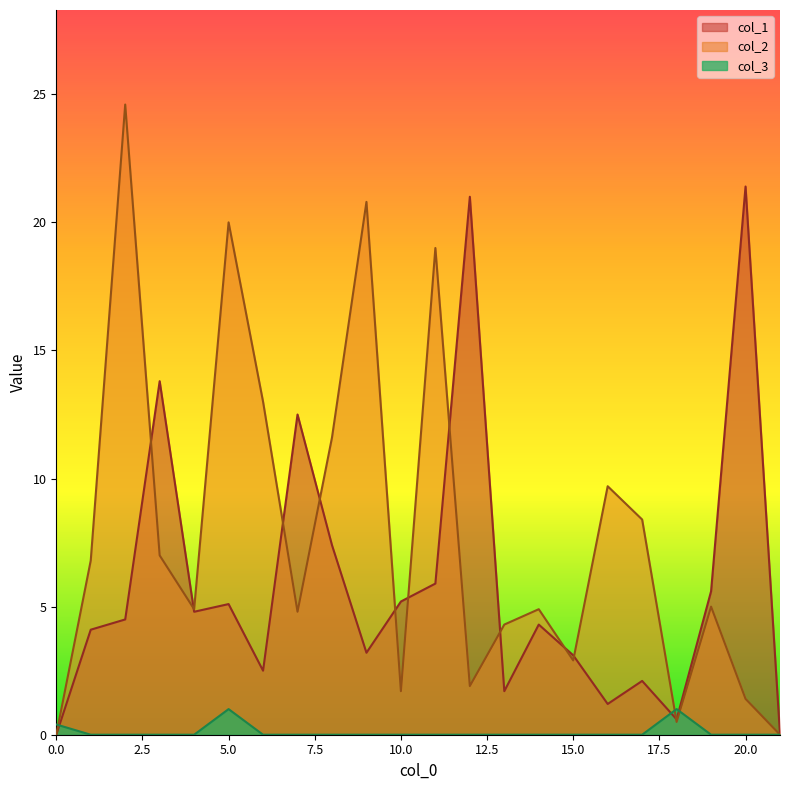

Reading right to left, extract all data points from this chart.

col_1: 21=0.0	20=21.4	19=5.6	18=0.6	17=2.1	16=1.2	15=3.1	14=4.3	13=1.7	12=21.0	11=5.9	10=5.2	9=3.2	8=7.4	7=12.5	6=2.5	5=5.1	4=4.8	3=13.8	2=4.5	1=4.1	0=0.0
col_2: 21=0.0	20=1.4	19=5.0	18=0.5	17=8.4	16=9.7	15=2.9	14=4.9	13=4.3	12=1.9	11=19.0	10=1.7	9=20.8	8=11.6	7=4.8	6=13.0	5=20.0	4=4.9	3=7.0	2=24.6	1=6.8	0=0.0
col_3: 21=0.0	20=0.0	19=0.0	18=1.0	17=0.0	16=0.0	15=0.0	14=0.0	13=0.0	12=0.0	11=0.0	10=0.0	9=0.0	8=0.0	7=0.0	6=0.0	5=1.0	4=0.0	3=0.0	2=0.0	1=0.0	0=0.4